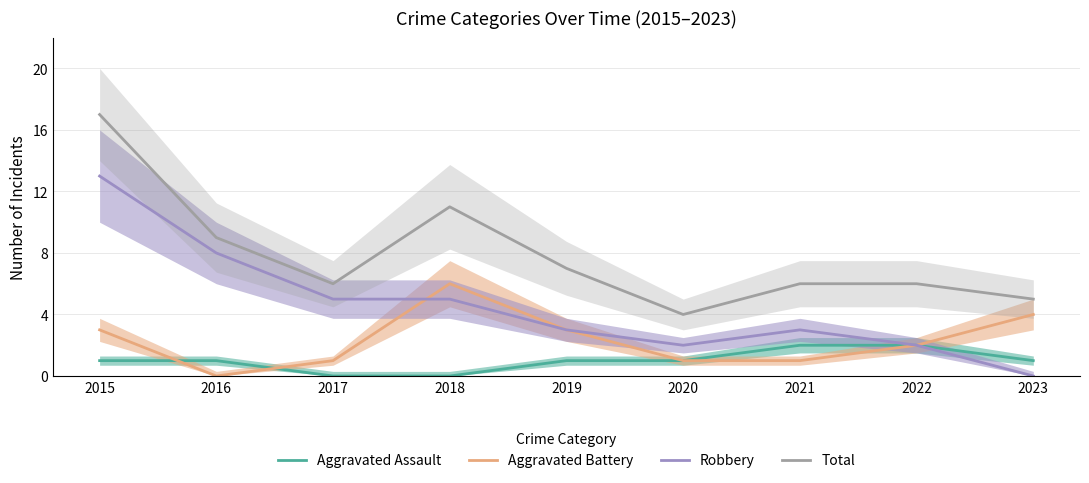

How many values in the Robbery series exceed 3?

4